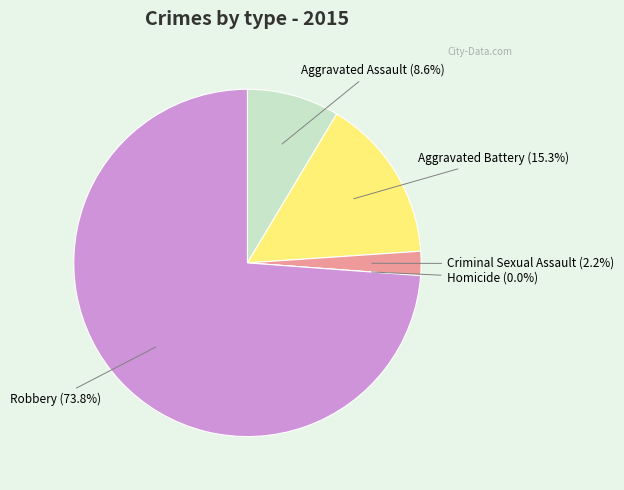

To the nearest percent, what is the average slice percentage?

20%